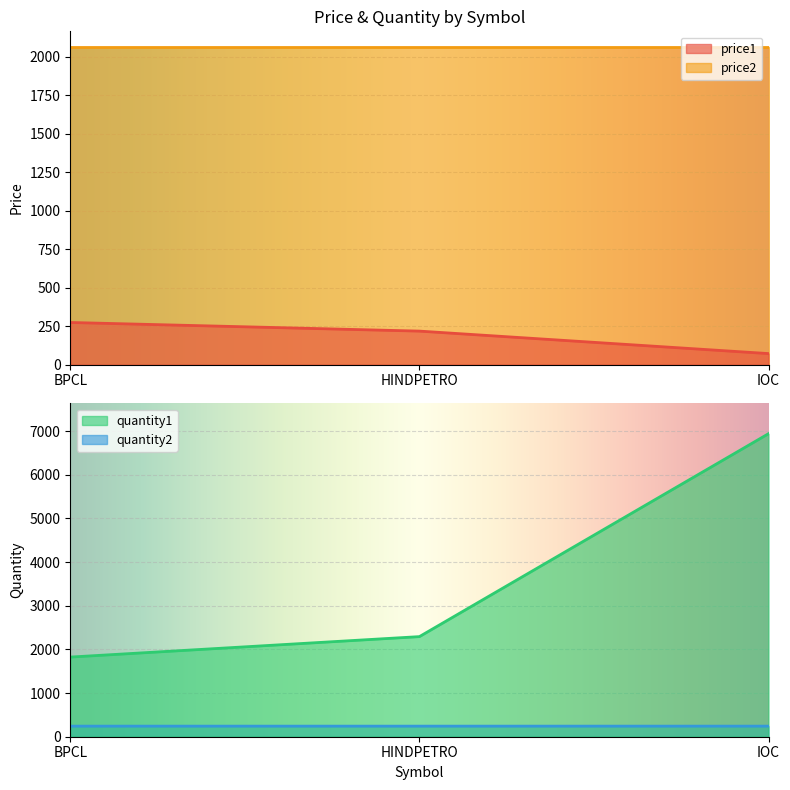

List the labels in order of quantity1 value, smallest first.

BPCL, HINDPETRO, IOC